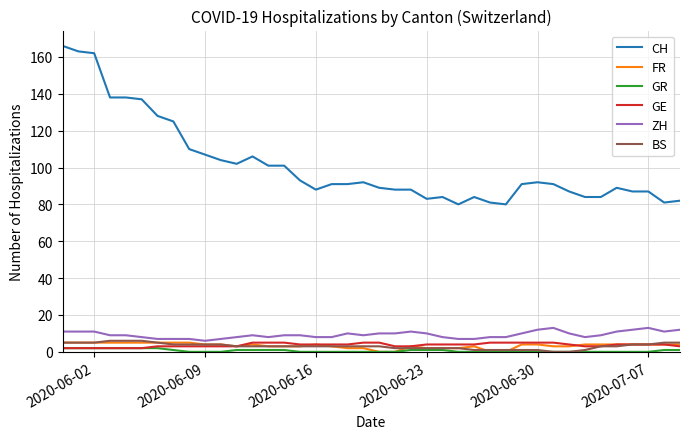

What is the highest value of the CH series?

166